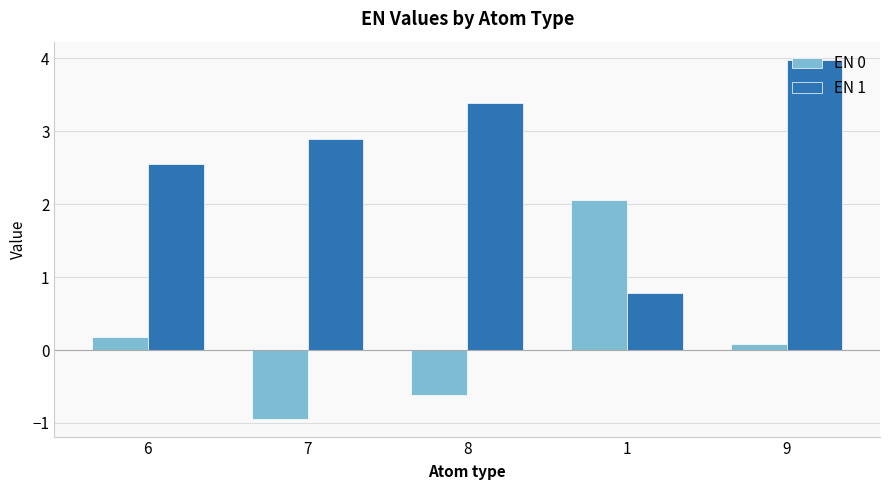

How many data points in EN 0 are above 0?

3